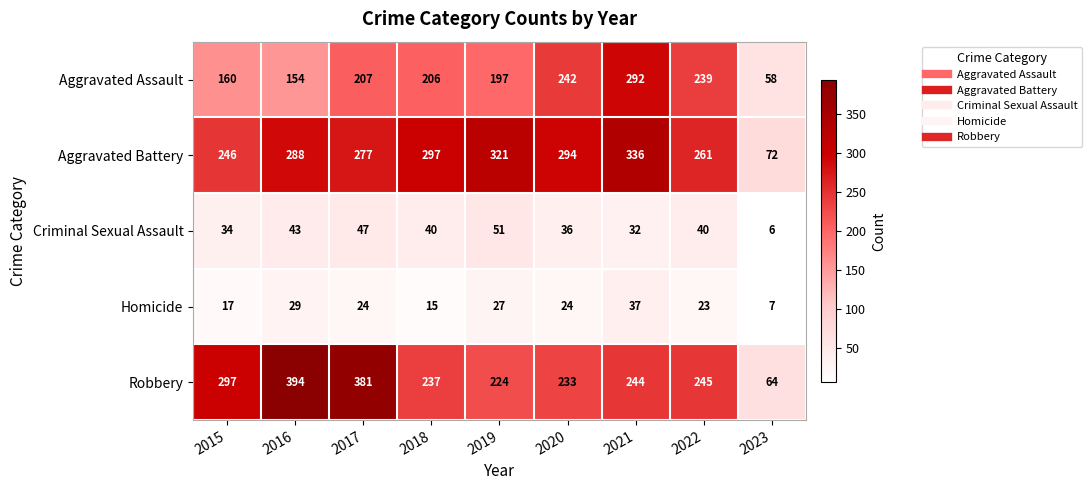

Which category has the lowest value in the Robbery series?

2023